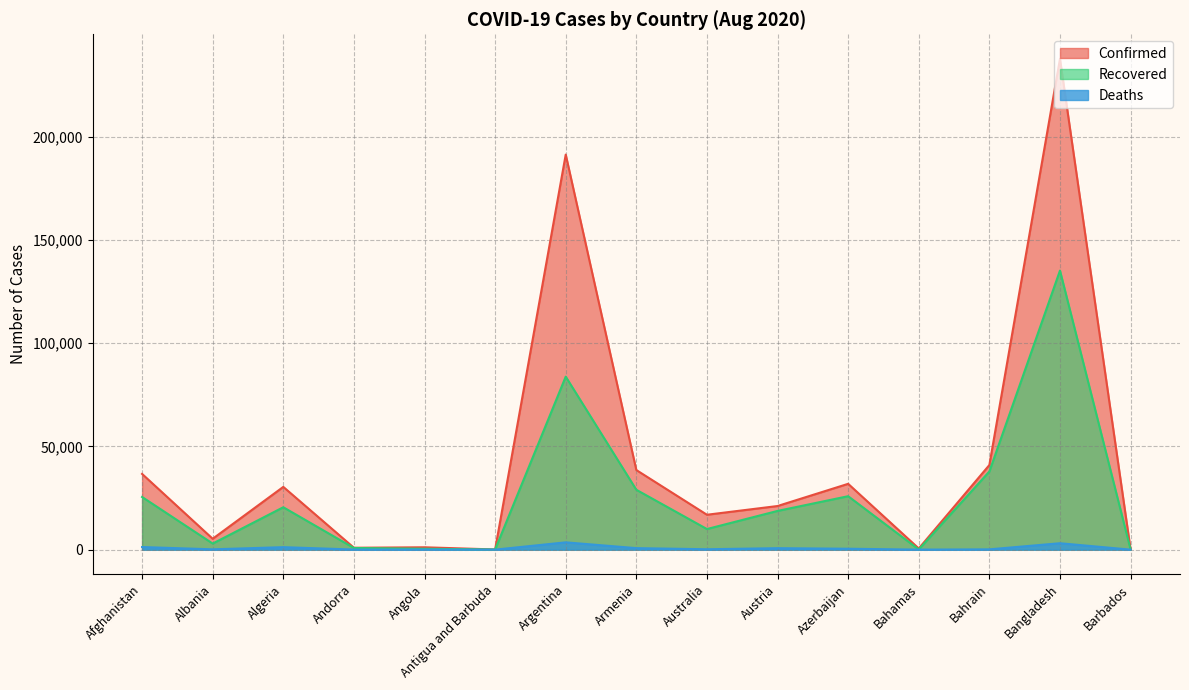

At which label is Deaths closest to 1773?

Afghanistan